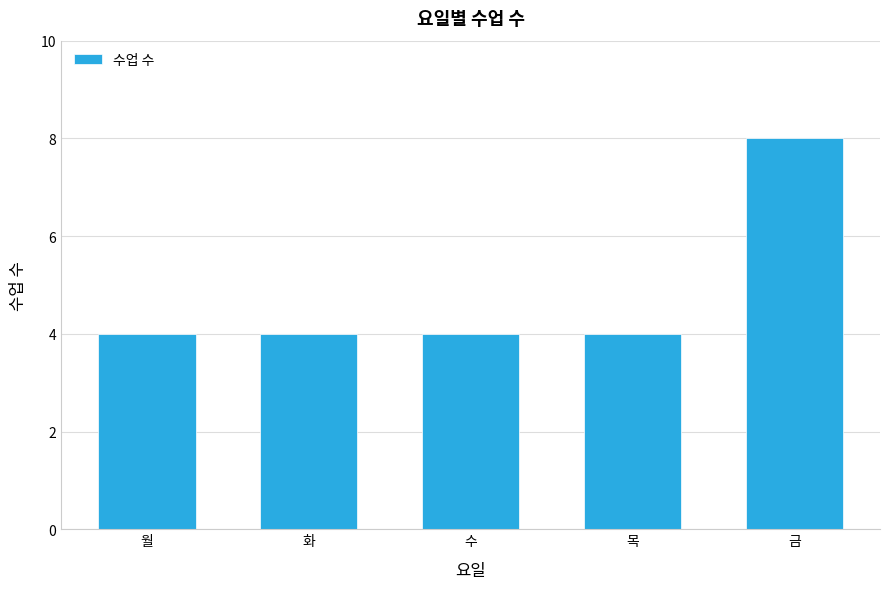

Reading left to right, what are all the values shown in this chart?

4	4	4	4	8